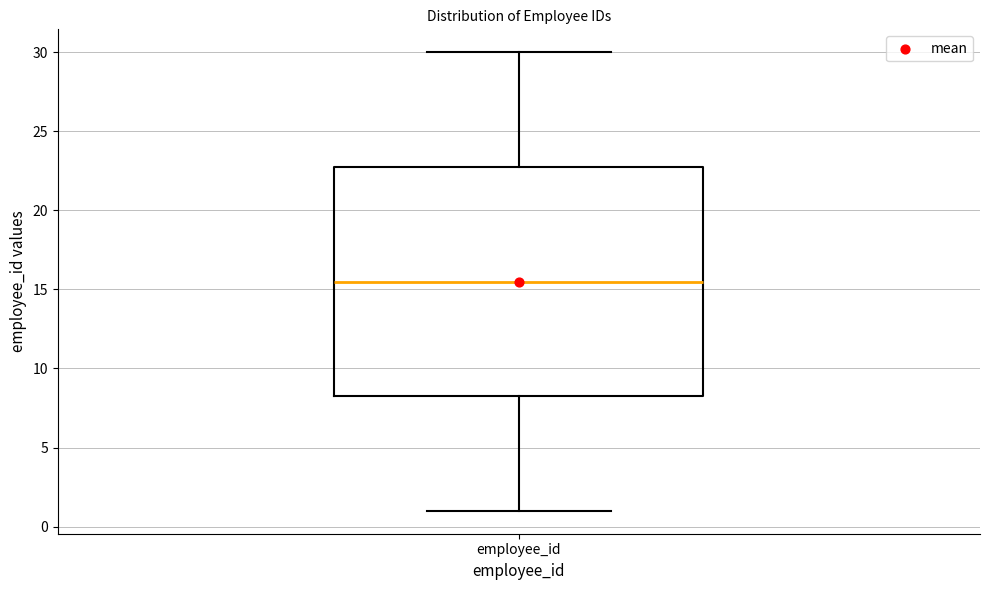

Read this box plot against the y-axis: the position of the median line, the range covered by the box, and the ends of both whiskers. The values are not printed on the chart, so give them approximately, as read against the axis.

median 15.5, box 8.5 to 23.0, whiskers 1.0 to 30.0